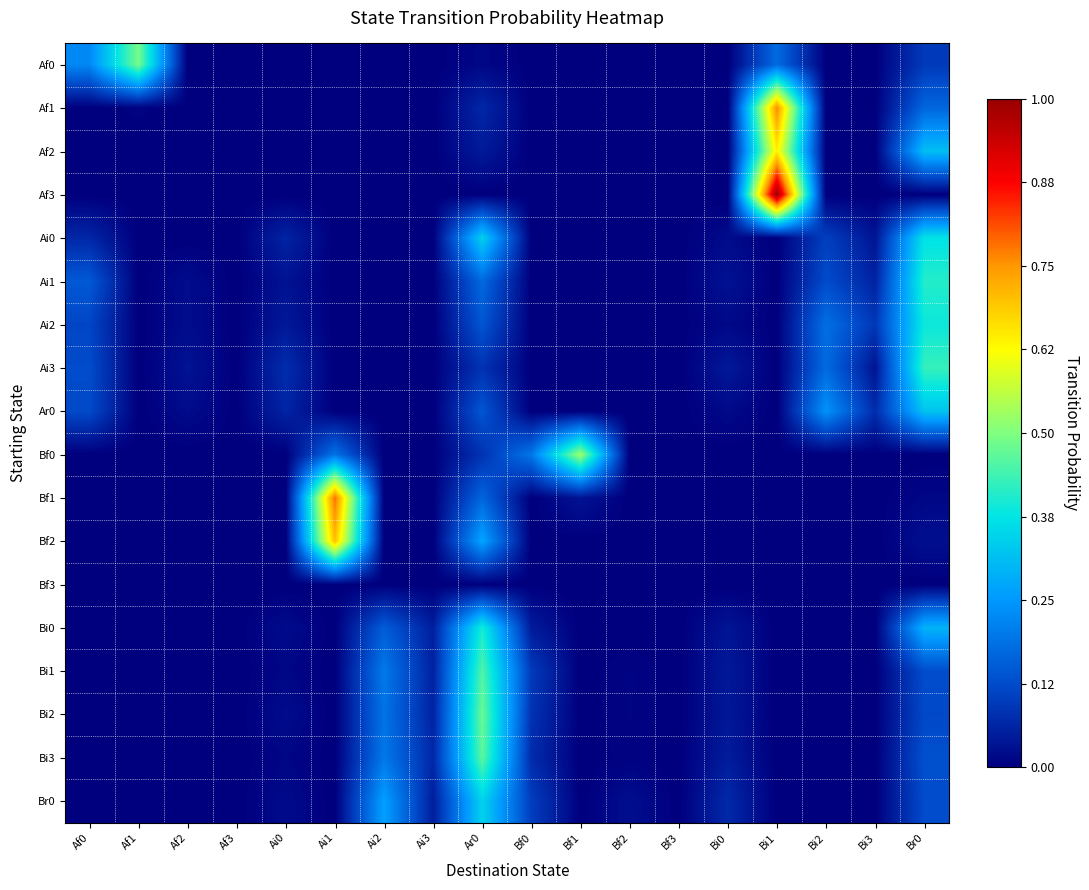

Count the number of data series in this chart.

18